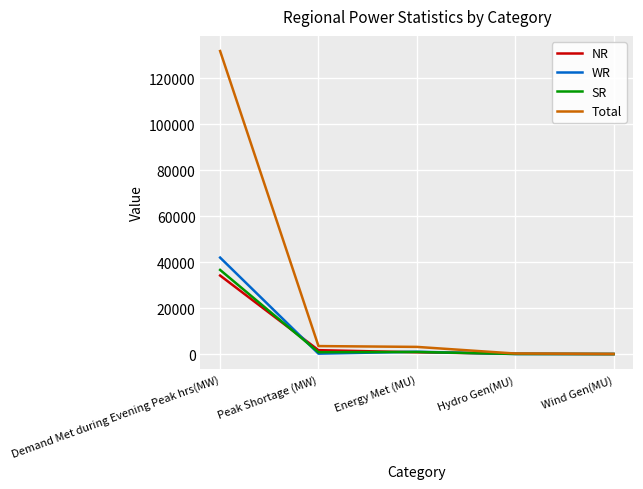

Is the value of SR at Demand Met during Evening Peak hrs(MW) greater than the value of WR at Peak Shortage (MW)?

Yes